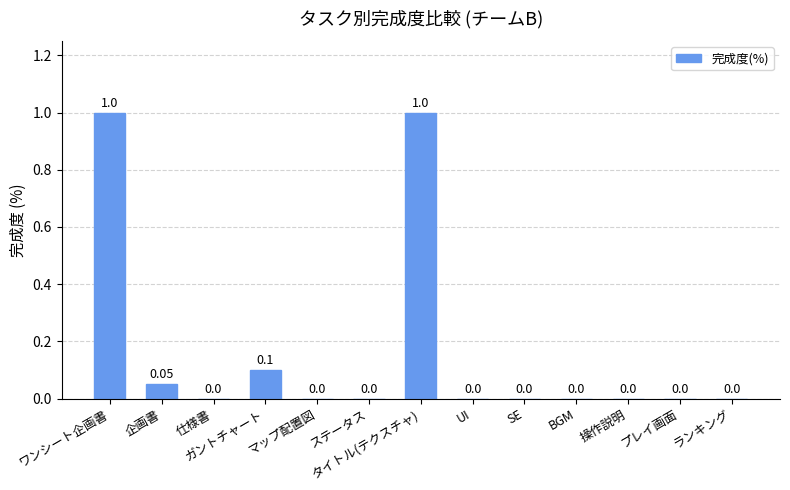

Between 企画書 and ランキング, which is larger?

企画書